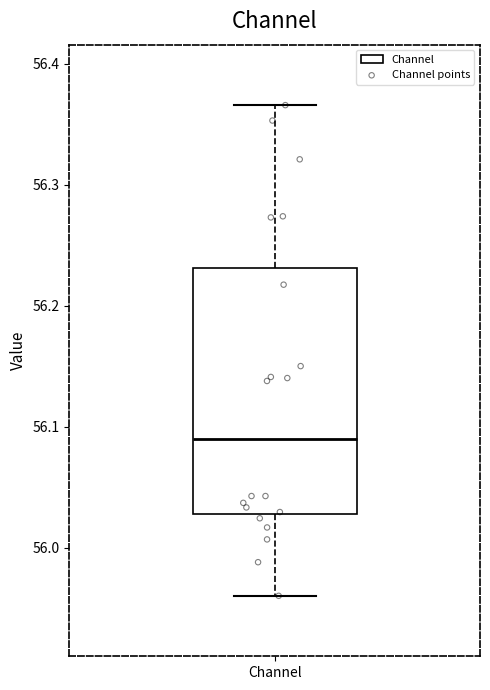

Transcribe this box plot: give where the median line is, the range the box spans, and where the two whiskers end, as read against the y-axis. The values are not printed on the chart, so give them approximately, as read against the axis.

median 56.09, box 56.03 to 56.23, whiskers 55.96 to 56.37